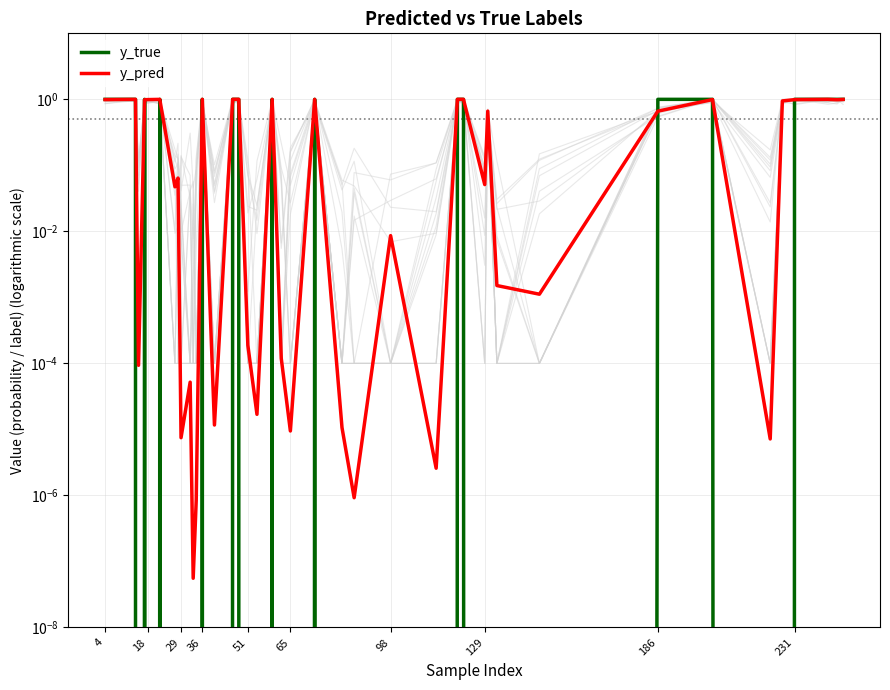

Reading left to right, list all the values displayed in this chart.

y_true: 1.0	1.0	0.0	1.0	0.0	1.0	0.0	0.0	0.0	0.0	0.0	0.0	1.0	0.0	1.0	1.0	0.0	0.0	1.0	0.0	0.0	1.0	0.0	0.0	0.0	0.0	1.0	1.0	0.0	0.0	0.0	0.0	1.0	1.0	0.0	0.0	1.0	1.0	1.0	1.0
y_pred: 1.0	1.0	0.0	1.0	1.0	1.0	0.0	0.1	0.0	0.0	0.0	0.0	1.0	0.0	1.0	1.0	0.0	0.0	1.0	0.0	0.0	1.0	0.0	0.0	0.0	0.0	1.0	1.0	0.1	0.7	0.0	0.0	0.7	1.0	0.0	0.9	1.0	1.0	1.0	1.0